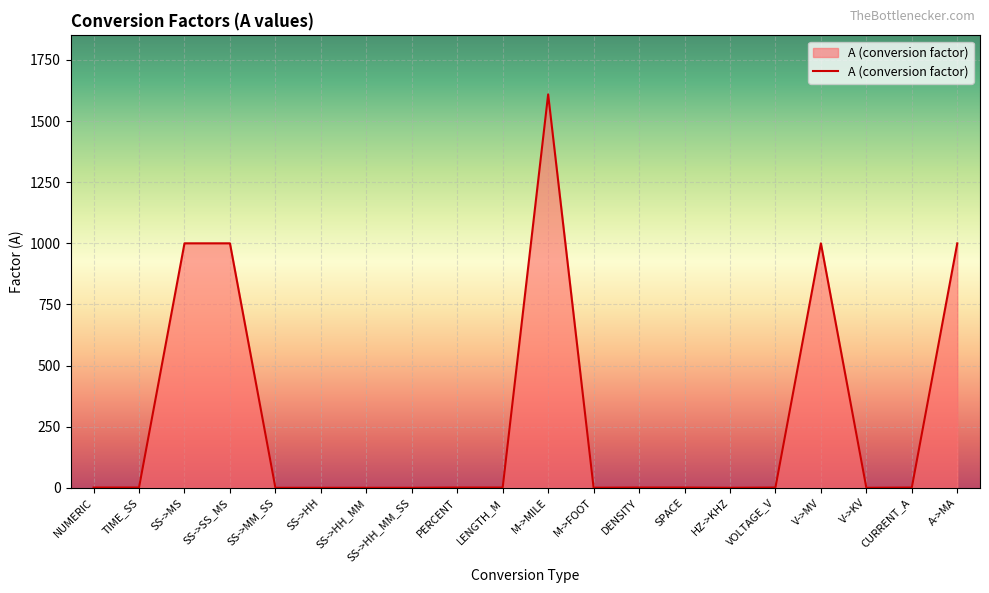

Does the chart display data point markers on the line(s)?

No